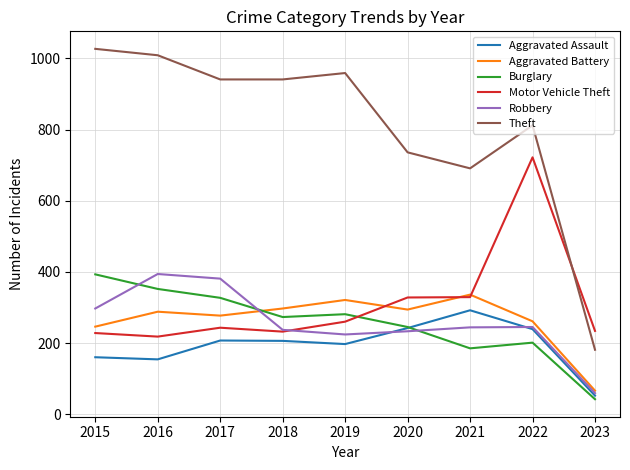

The Motor Vehicle Theft series shows 445 at 2021. True or false?

False